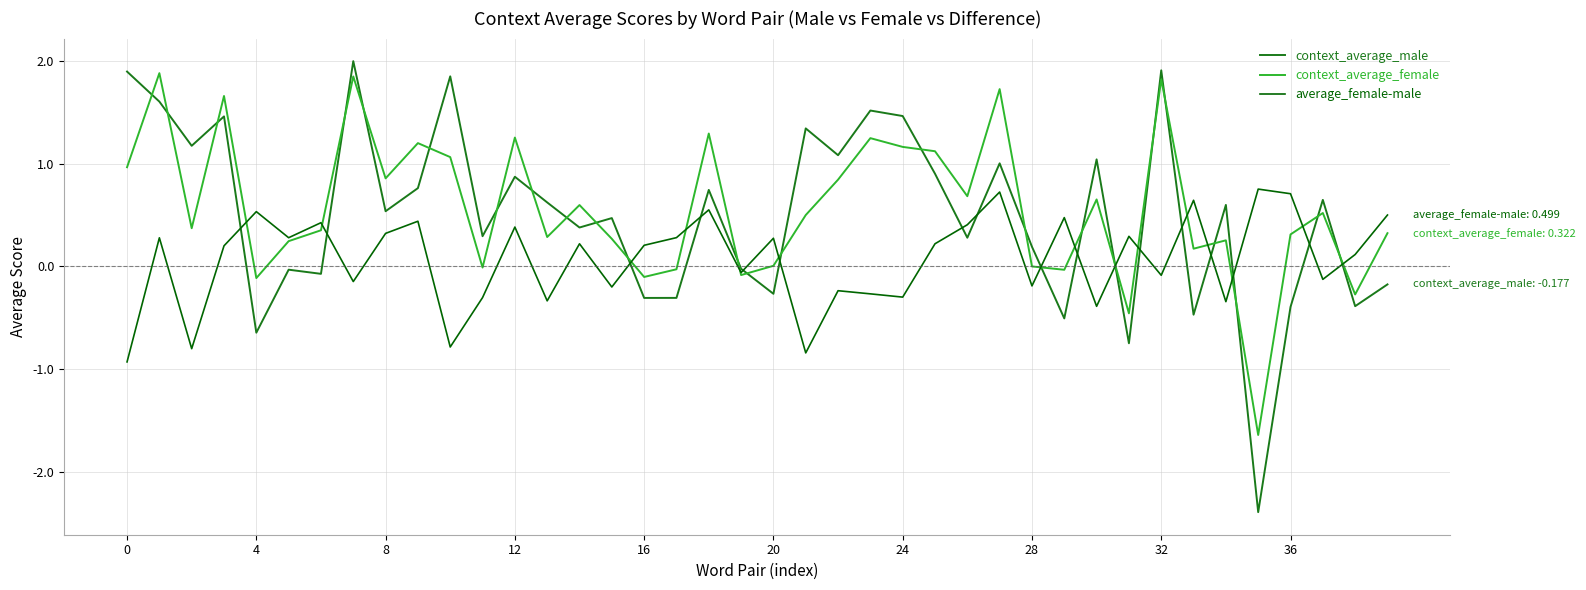

True or false: context_average_male and context_average_female intersect in this chart.

True